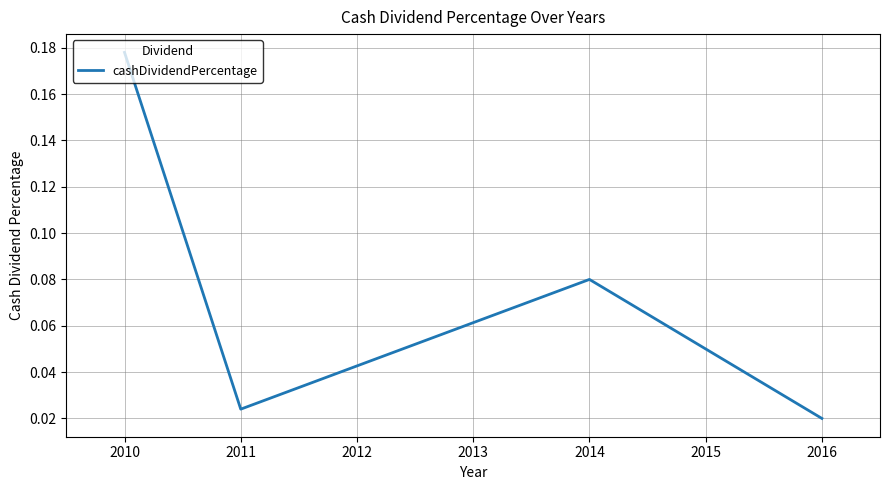

What is the sum of all values?

0.4